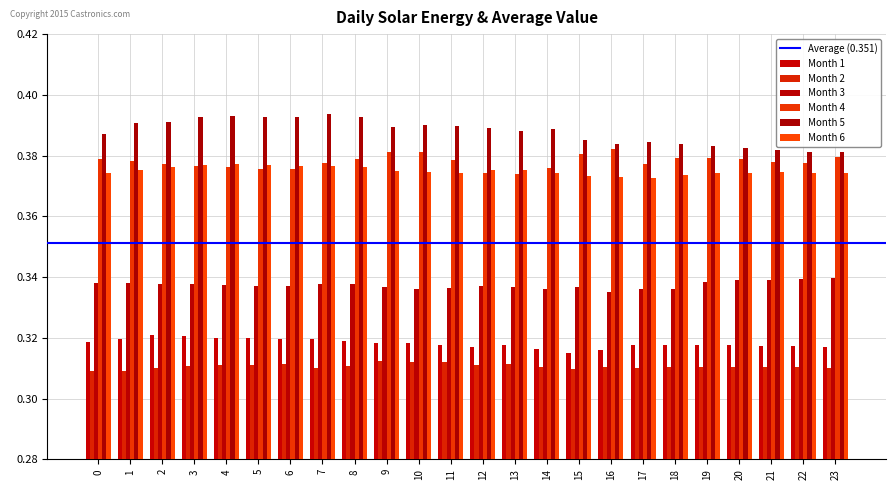

What is the sum of all Month 6 values?

9.0